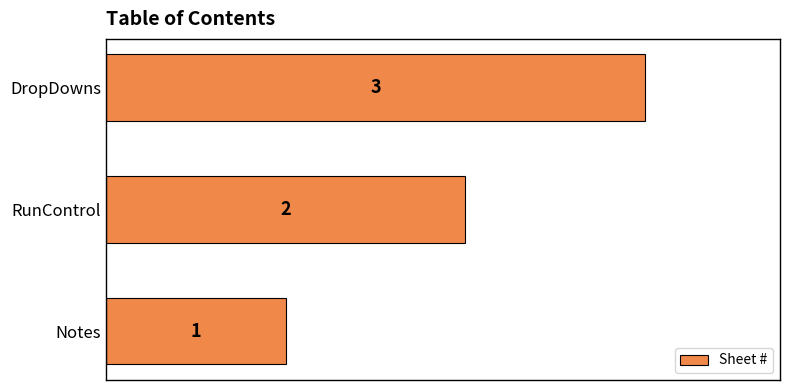

Is it true that the value at RunControl is 2?

True